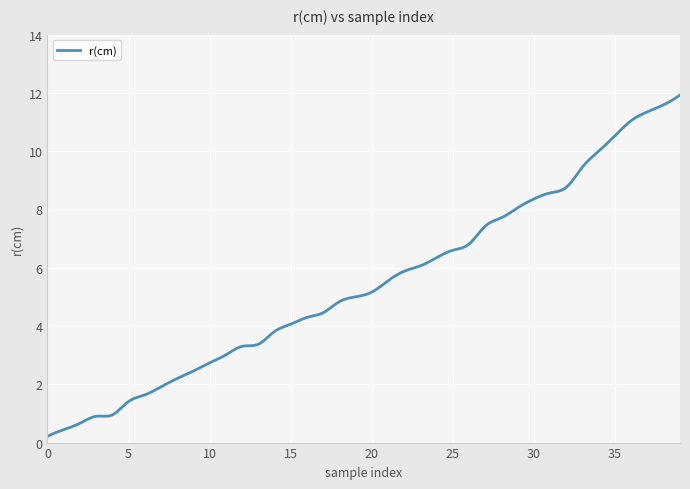

True or false: the data has more than 0 interior local peaks.

True